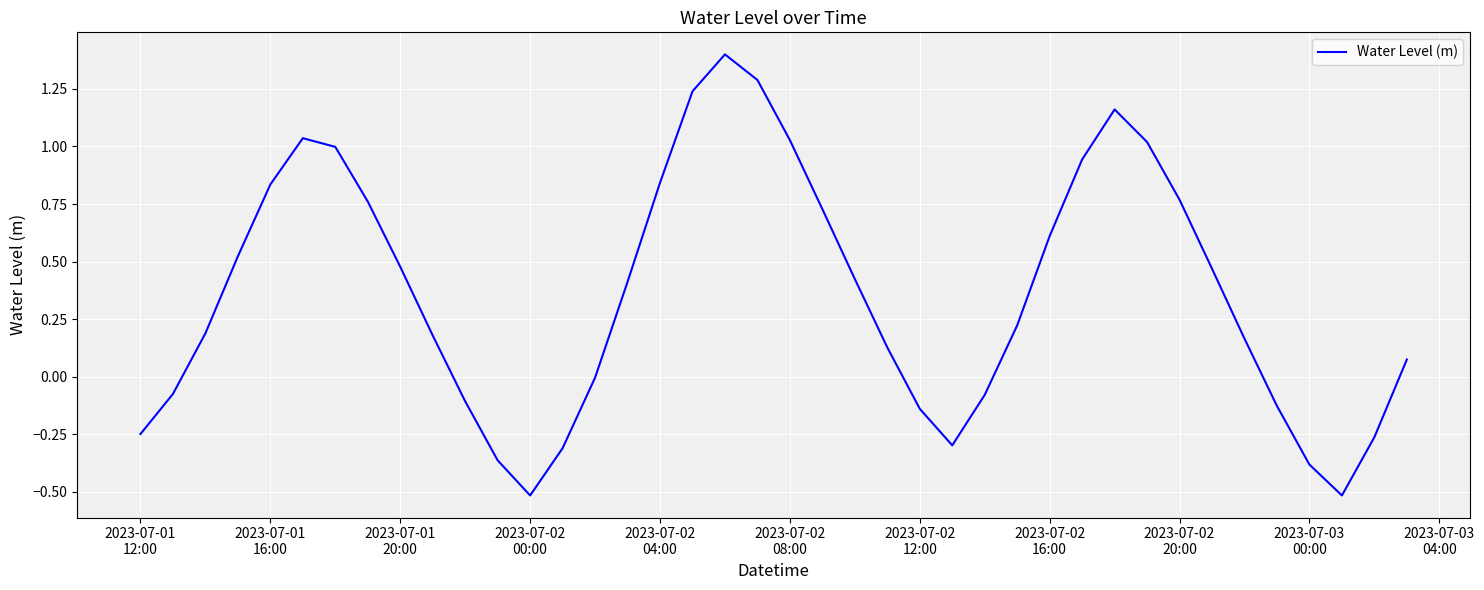

Does the chart have visible grid lines?

Yes